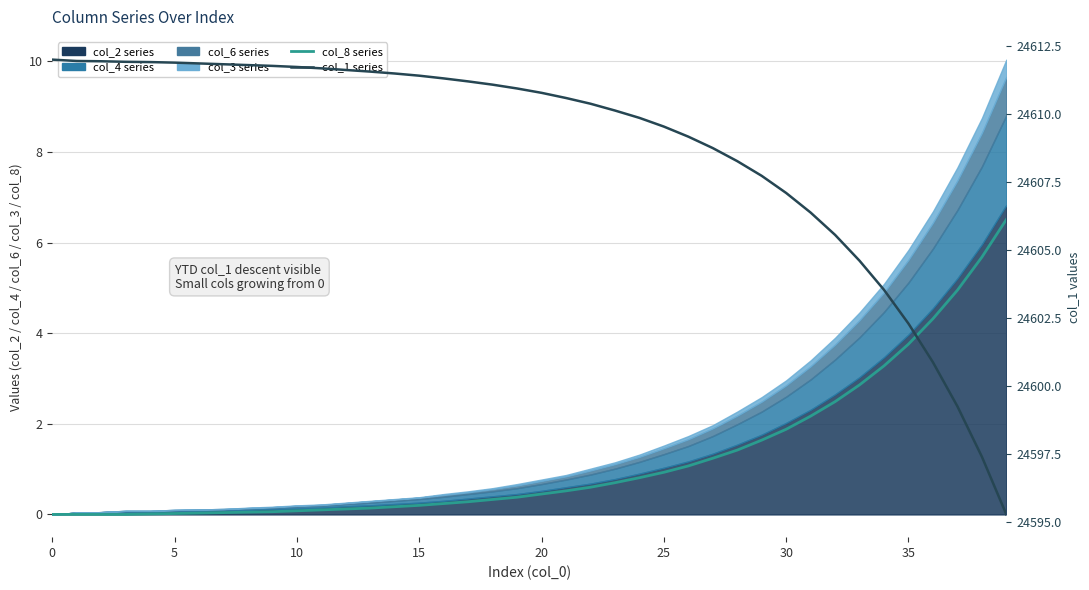

At how many categories does at least one series exceed 6584?

40